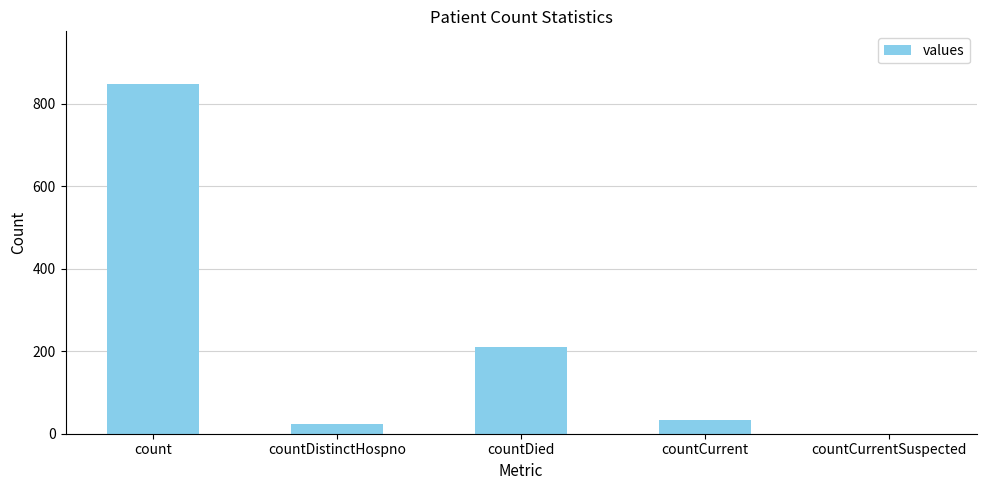

At which label is the value closest to 424?

countDied